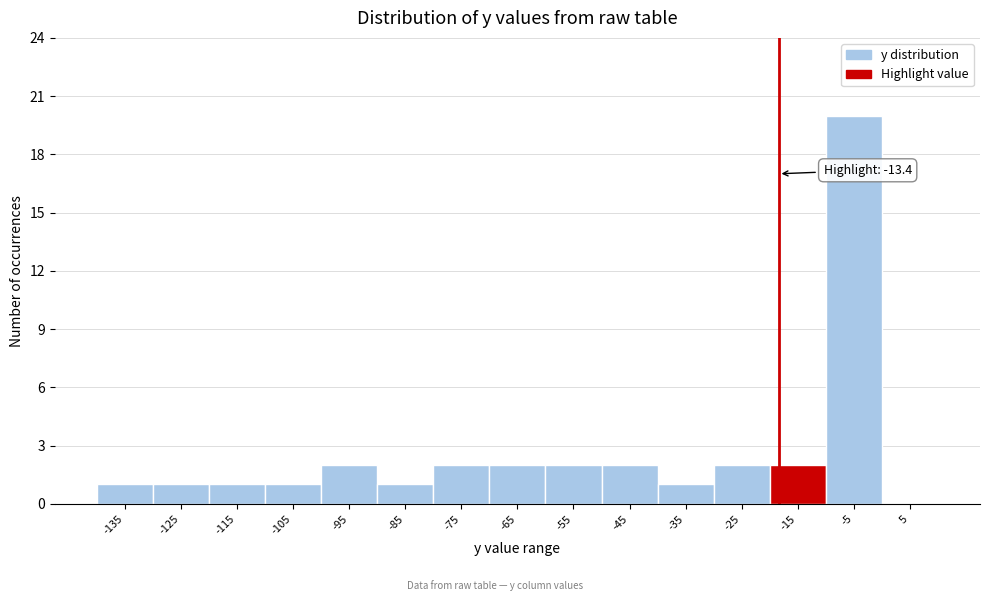

What is the sum of all values?

40